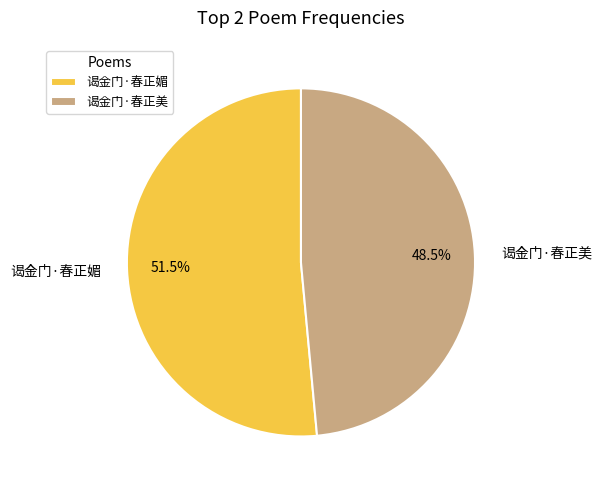

How many slices are in this pie chart?

2